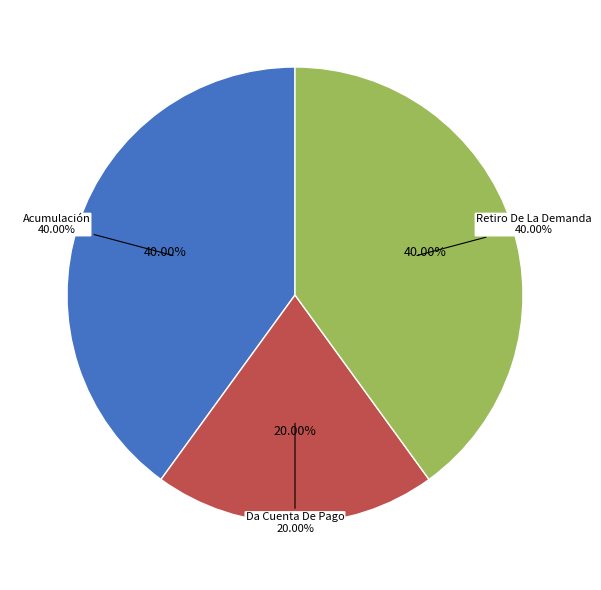

To the nearest percent, what percentage of the pie is Da Cuenta De Pago?

20%